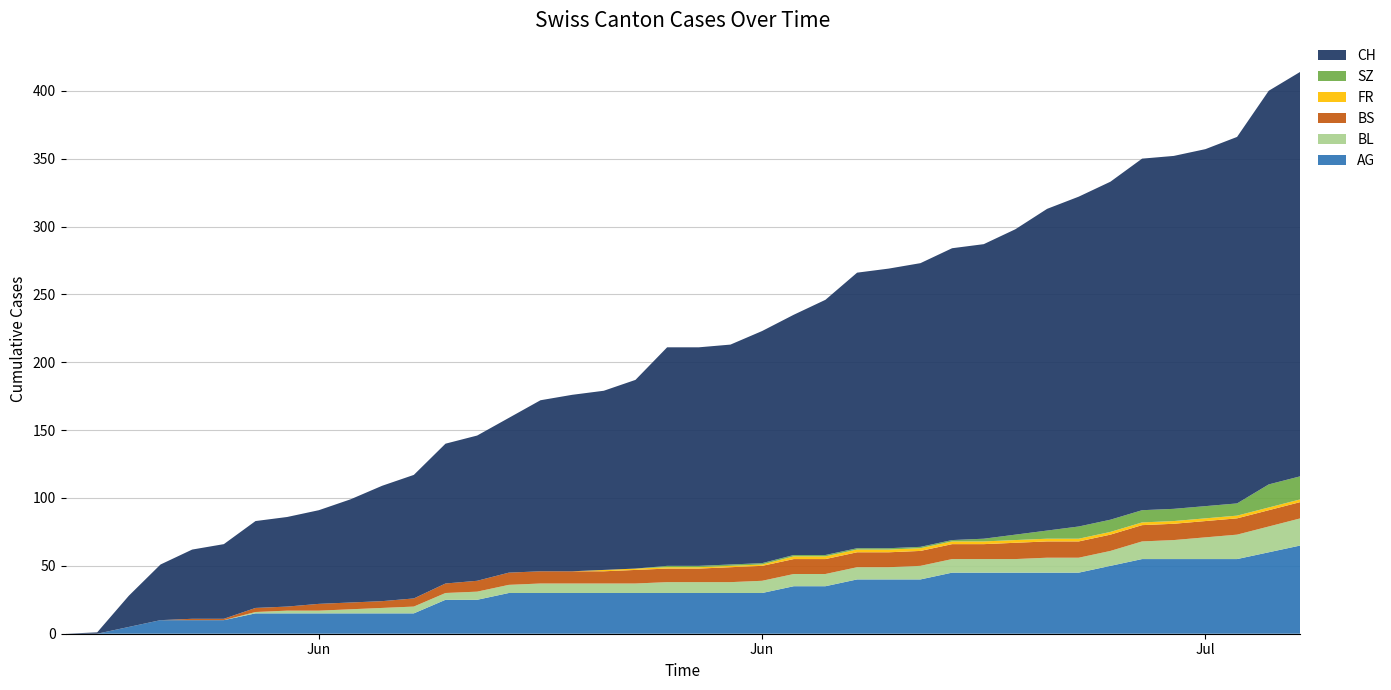

Reading left to right, what are all the values shown in this chart?

AG: 2020-05-31=0	2020-06-01=0	2020-06-02=5	2020-06-03=10	2020-06-04=10	2020-06-05=10	2020-06-06=15	2020-06-07=15	2020-06-08=15	2020-06-09=15	2020-06-10=15	2020-06-11=15	2020-06-12=25	2020-06-13=25	2020-06-14=30	2020-06-15=30	2020-06-16=30	2020-06-17=30	2020-06-18=30	2020-06-19=30	2020-06-20=30	2020-06-21=30	2020-06-22=30	2020-06-23=35	2020-06-24=35	2020-06-25=40	2020-06-26=40	2020-06-27=40	2020-06-28=45	2020-06-29=45	2020-06-30=45	2020-07-01=45	2020-07-02=45	2020-07-03=50	2020-07-04=55	2020-07-05=55	2020-07-06=55	2020-07-07=55	2020-07-08=60	2020-07-09=65
BL: 2020-05-31=0	2020-06-01=0	2020-06-02=0	2020-06-03=0	2020-06-04=0	2020-06-05=0	2020-06-06=1	2020-06-07=2	2020-06-08=2	2020-06-09=3	2020-06-10=4	2020-06-11=5	2020-06-12=5	2020-06-13=6	2020-06-14=6	2020-06-15=7	2020-06-16=7	2020-06-17=7	2020-06-18=7	2020-06-19=8	2020-06-20=8	2020-06-21=8	2020-06-22=9	2020-06-23=9	2020-06-24=9	2020-06-25=9	2020-06-26=9	2020-06-27=10	2020-06-28=10	2020-06-29=10	2020-06-30=10	2020-07-01=11	2020-07-02=11	2020-07-03=11	2020-07-04=13	2020-07-05=14	2020-07-06=16	2020-07-07=18	2020-07-08=19	2020-07-09=20
BS: 2020-05-31=0	2020-06-01=0	2020-06-02=0	2020-06-03=0	2020-06-04=1	2020-06-05=1	2020-06-06=3	2020-06-07=3	2020-06-08=5	2020-06-09=5	2020-06-10=5	2020-06-11=6	2020-06-12=7	2020-06-13=8	2020-06-14=9	2020-06-15=9	2020-06-16=9	2020-06-17=9	2020-06-18=10	2020-06-19=10	2020-06-20=10	2020-06-21=11	2020-06-22=11	2020-06-23=11	2020-06-24=11	2020-06-25=11	2020-06-26=11	2020-06-27=11	2020-06-28=11	2020-06-29=11	2020-06-30=12	2020-07-01=12	2020-07-02=12	2020-07-03=12	2020-07-04=12	2020-07-05=12	2020-07-06=12	2020-07-07=12	2020-07-08=12	2020-07-09=12
FR: 2020-05-31=0	2020-06-01=0	2020-06-02=0	2020-06-03=0	2020-06-04=0	2020-06-05=0	2020-06-06=0	2020-06-07=0	2020-06-08=0	2020-06-09=0	2020-06-10=0	2020-06-11=0	2020-06-12=0	2020-06-13=0	2020-06-14=0	2020-06-15=0	2020-06-16=0	2020-06-17=1	2020-06-18=1	2020-06-19=1	2020-06-20=1	2020-06-21=1	2020-06-22=1	2020-06-23=2	2020-06-24=2	2020-06-25=2	2020-06-26=2	2020-06-27=2	2020-06-28=2	2020-06-29=2	2020-06-30=2	2020-07-01=2	2020-07-02=2	2020-07-03=2	2020-07-04=2	2020-07-05=2	2020-07-06=2	2020-07-07=2	2020-07-08=2	2020-07-09=2
SZ: 2020-05-31=0	2020-06-01=0	2020-06-02=0	2020-06-03=0	2020-06-04=0	2020-06-05=0	2020-06-06=0	2020-06-07=0	2020-06-08=0	2020-06-09=0	2020-06-10=0	2020-06-11=0	2020-06-12=0	2020-06-13=0	2020-06-14=0	2020-06-15=0	2020-06-16=0	2020-06-17=0	2020-06-18=0	2020-06-19=1	2020-06-20=1	2020-06-21=1	2020-06-22=1	2020-06-23=1	2020-06-24=1	2020-06-25=1	2020-06-26=1	2020-06-27=1	2020-06-28=1	2020-06-29=2	2020-06-30=4	2020-07-01=6	2020-07-02=9	2020-07-03=9	2020-07-04=9	2020-07-05=9	2020-07-06=9	2020-07-07=9	2020-07-08=17	2020-07-09=17
CH: 2020-05-31=0	2020-06-01=1	2020-06-02=23	2020-06-03=41	2020-06-04=51	2020-06-05=55	2020-06-06=64	2020-06-07=66	2020-06-08=69	2020-06-09=76	2020-06-10=85	2020-06-11=91	2020-06-12=103	2020-06-13=107	2020-06-14=114	2020-06-15=126	2020-06-16=130	2020-06-17=132	2020-06-18=139	2020-06-19=161	2020-06-20=161	2020-06-21=162	2020-06-22=171	2020-06-23=177	2020-06-24=188	2020-06-25=203	2020-06-26=206	2020-06-27=209	2020-06-28=215	2020-06-29=217	2020-06-30=225	2020-07-01=237	2020-07-02=243	2020-07-03=249	2020-07-04=259	2020-07-05=260	2020-07-06=263	2020-07-07=270	2020-07-08=290	2020-07-09=298